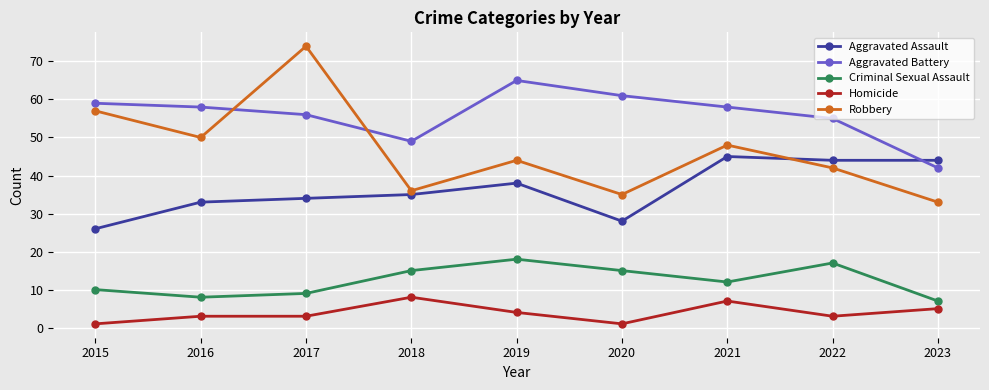

Is the value of Homicide at 2019 greater than the value of Aggravated Assault at 2018?

No